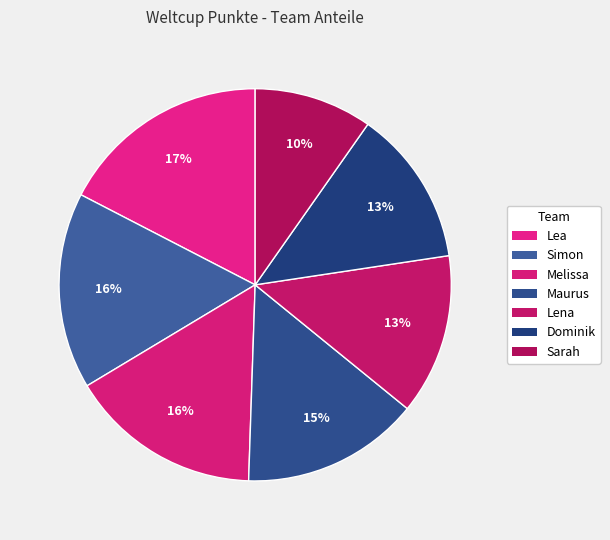

Count the number of slices in the pie.

7